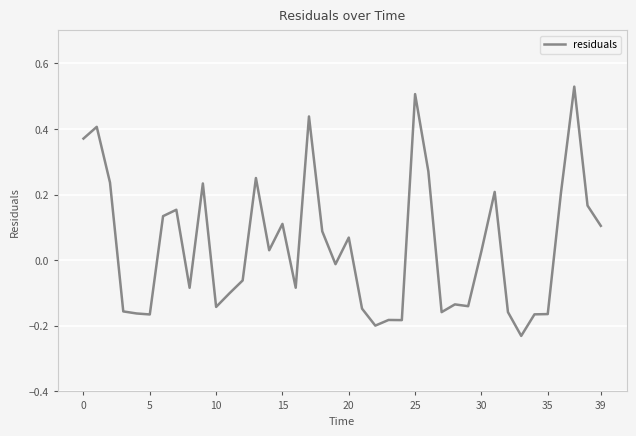

What is the difference between the maximum and second lowest values?

0.7